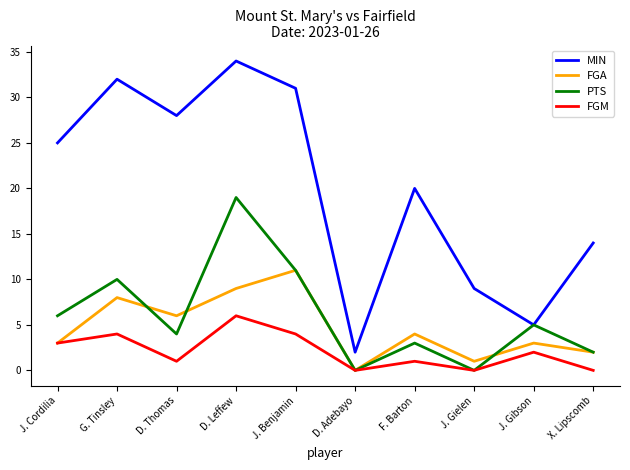

True or false: MIN has a value of 7 at F. Barton.

False